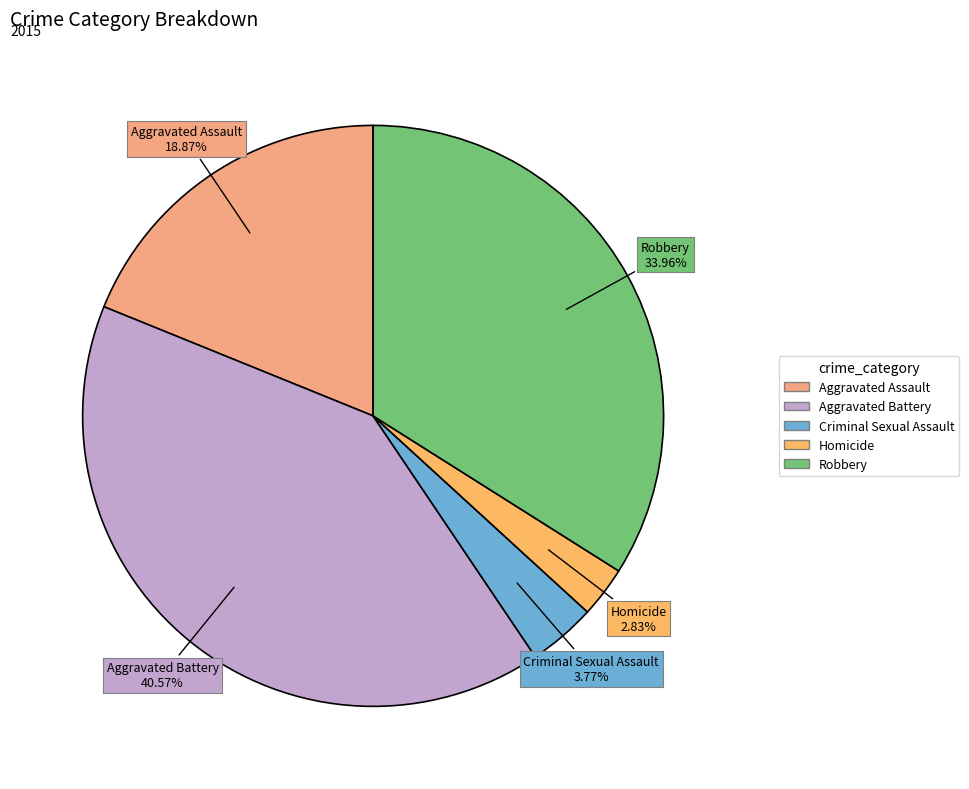

To the nearest percent, what is the average slice percentage?

20%